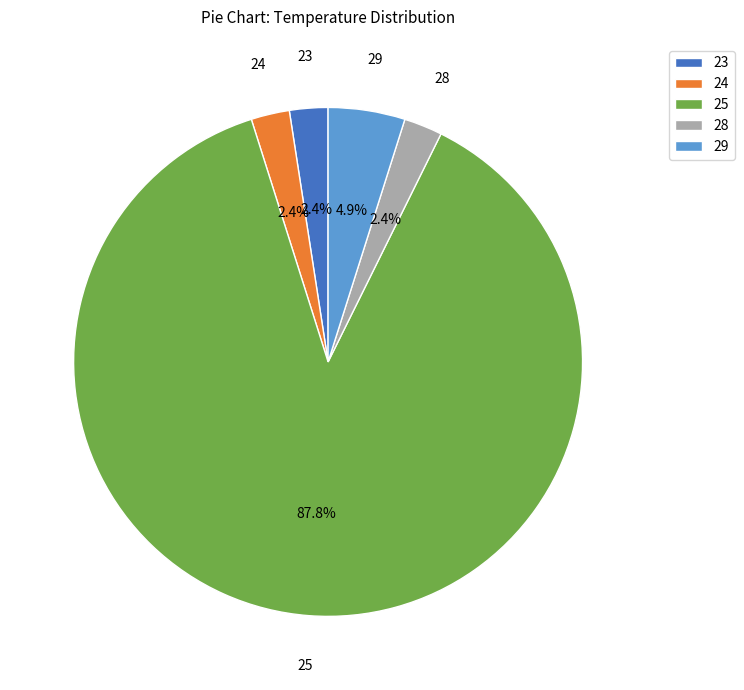

Count the number of slices in the pie.

5